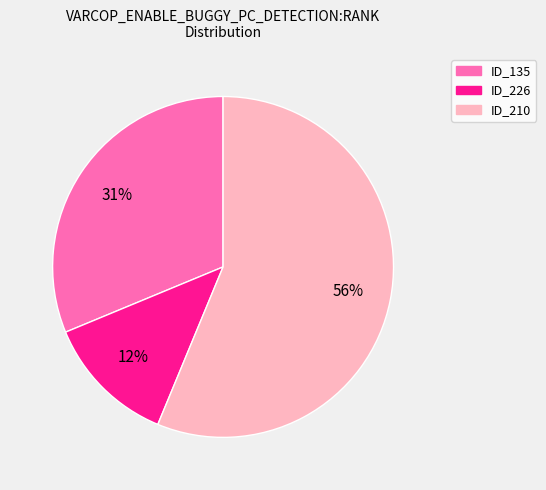

True or false: ID_135 accounts for 23% of the total.

False